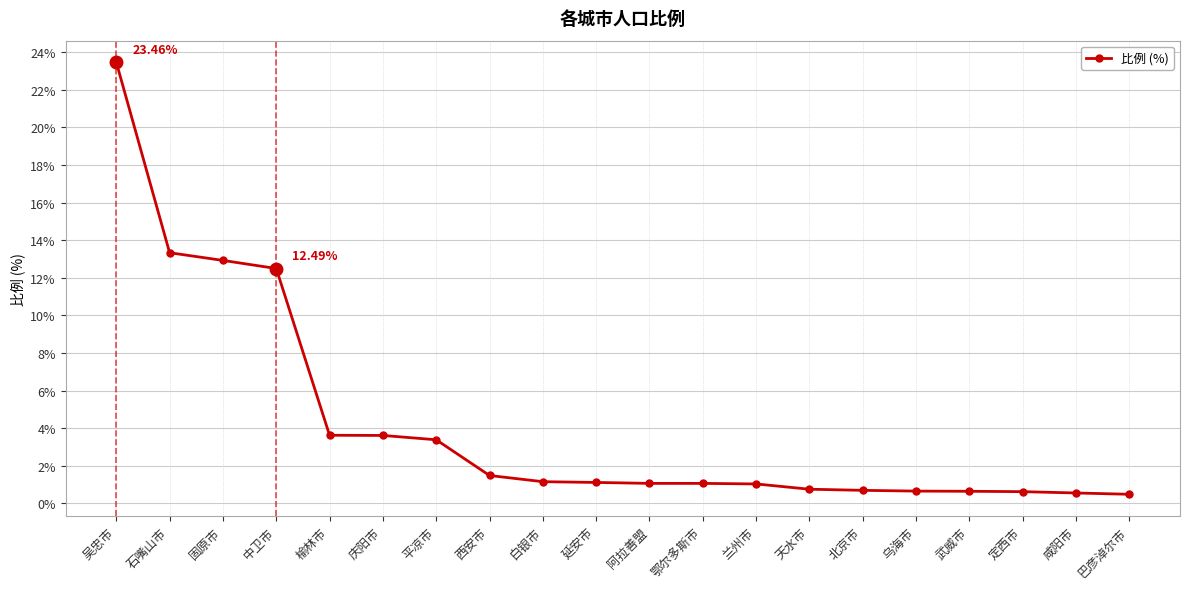

What is the label of the 4th point from the left?

中卫市